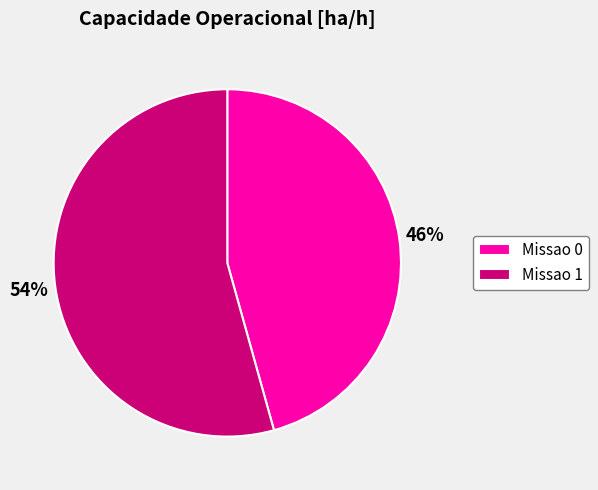

Which has a higher value, Missao 1 or Missao 0?

Missao 1